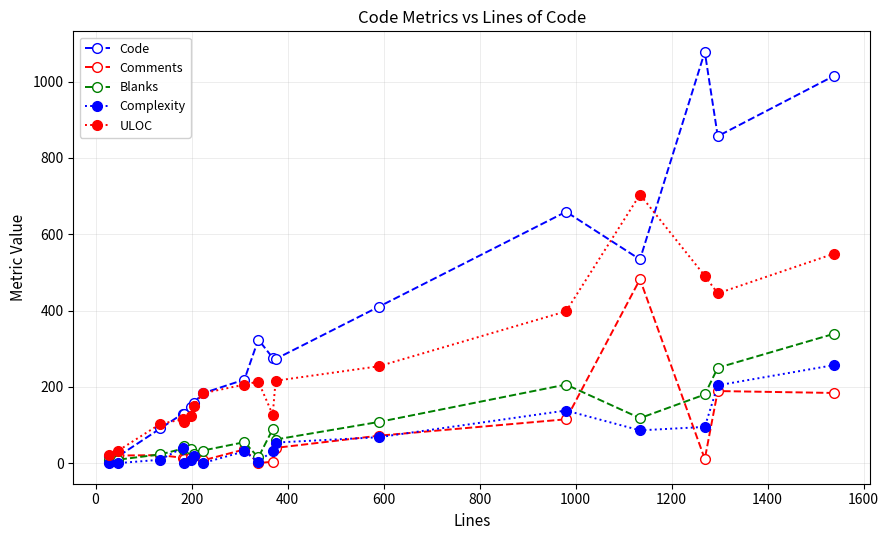

Which series has the largest total across all categories?

Code